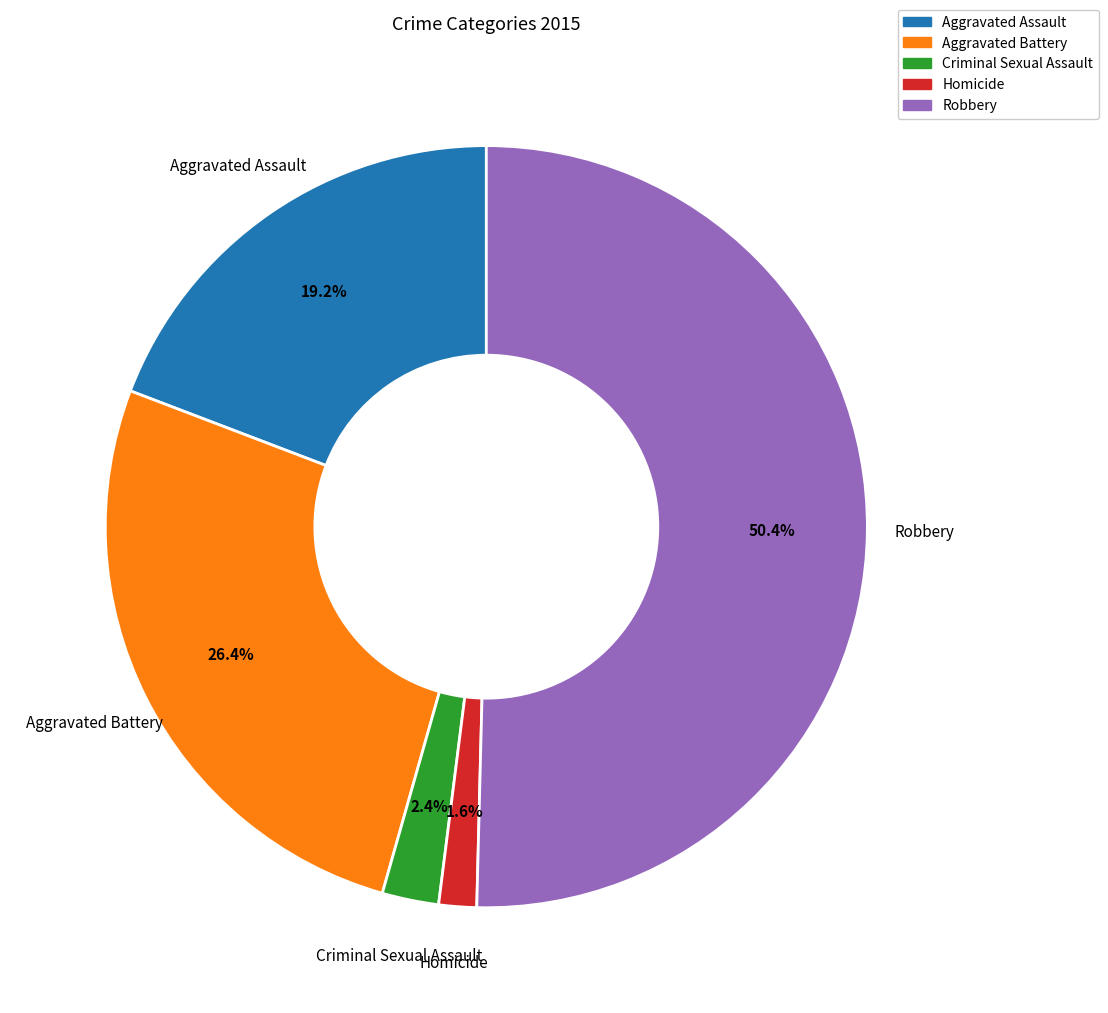

Which slice is the smallest?

Homicide